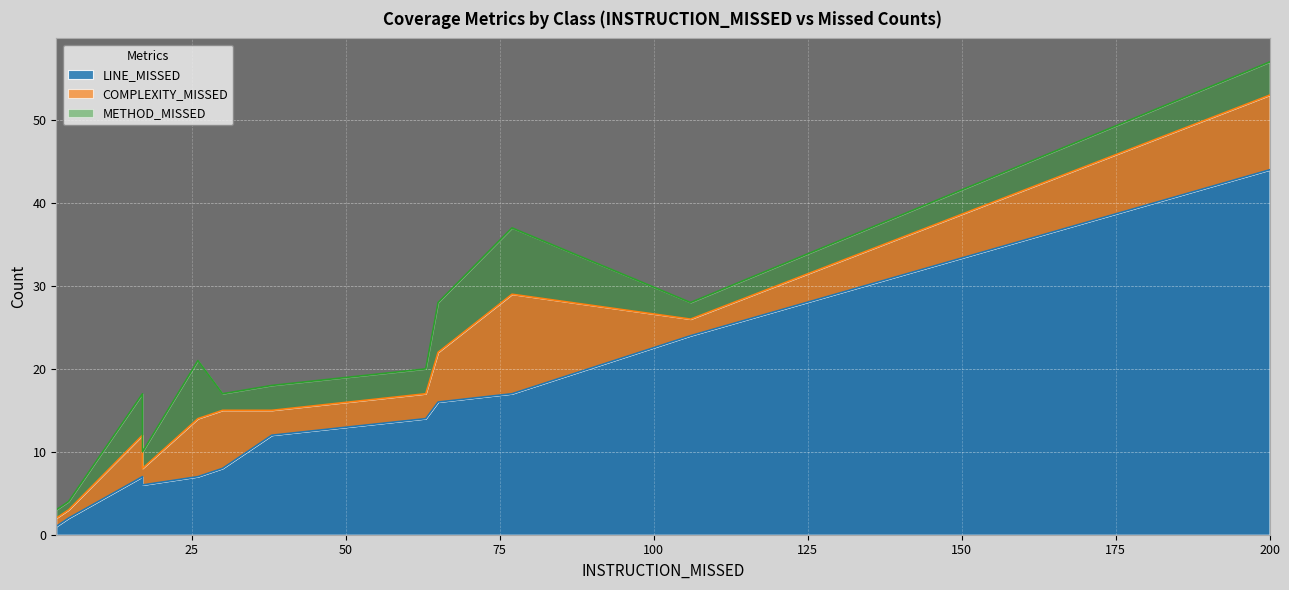

What are all the series names shown in the legend?

LINE_MISSED, COMPLEXITY_MISSED, METHOD_MISSED